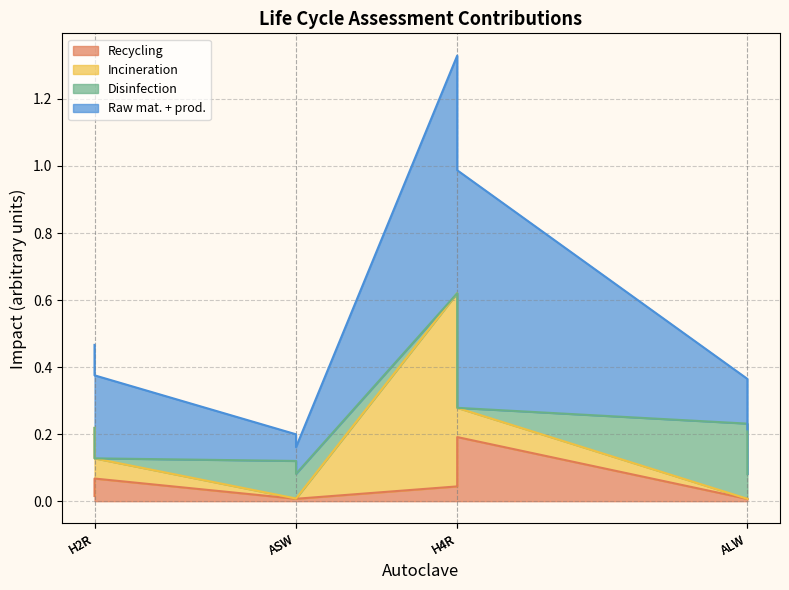

True or false: Disinfection has more than 0 interior local peaks.

True